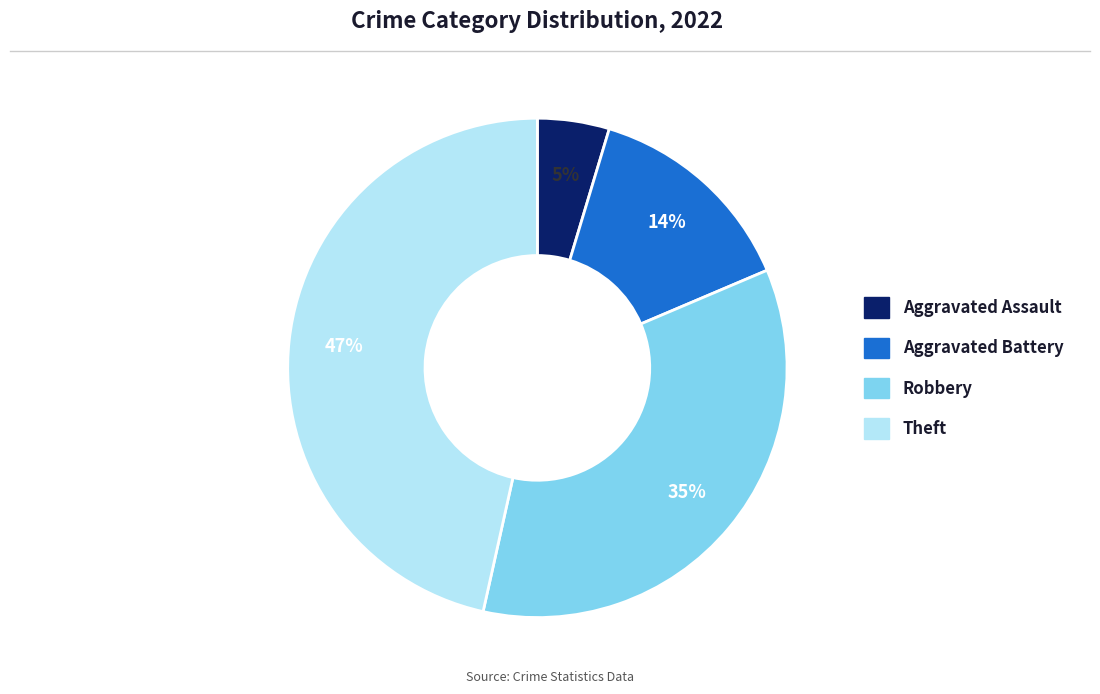

To the nearest percent, what is the difference between the largest and smallest slice percentages?

42%